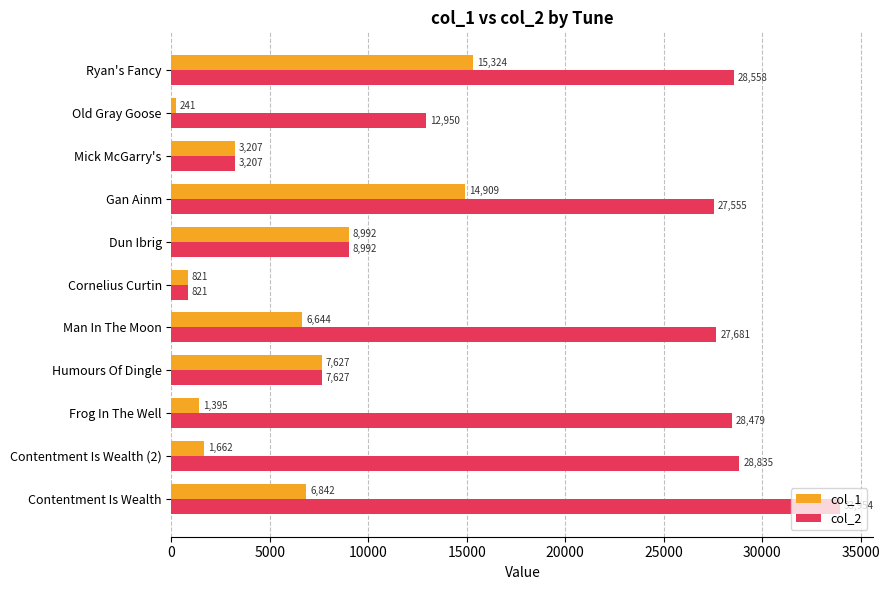

What is the approximate value of col_2 at Cornelius Curtin, to the nearest 50?

800